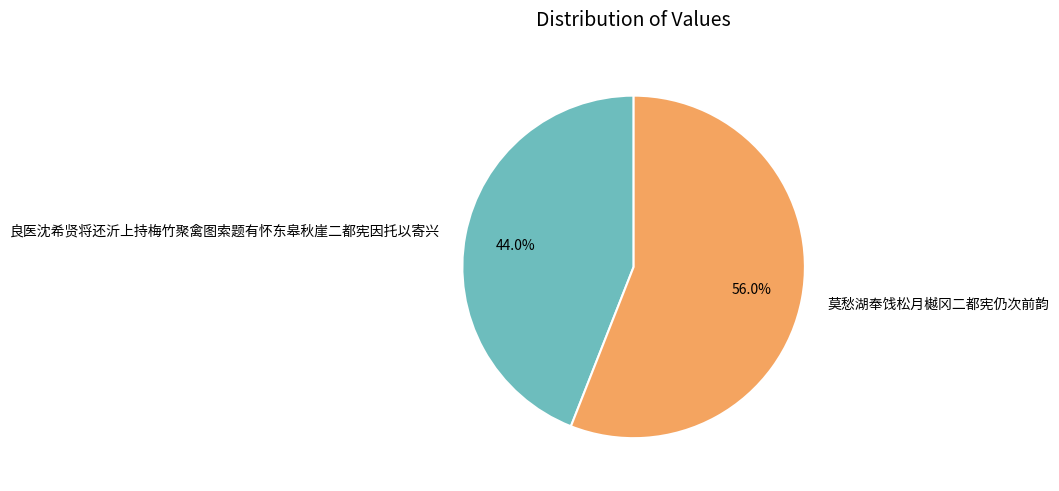

To the nearest percent, what is the difference between the largest and smallest slice percentages?

12%